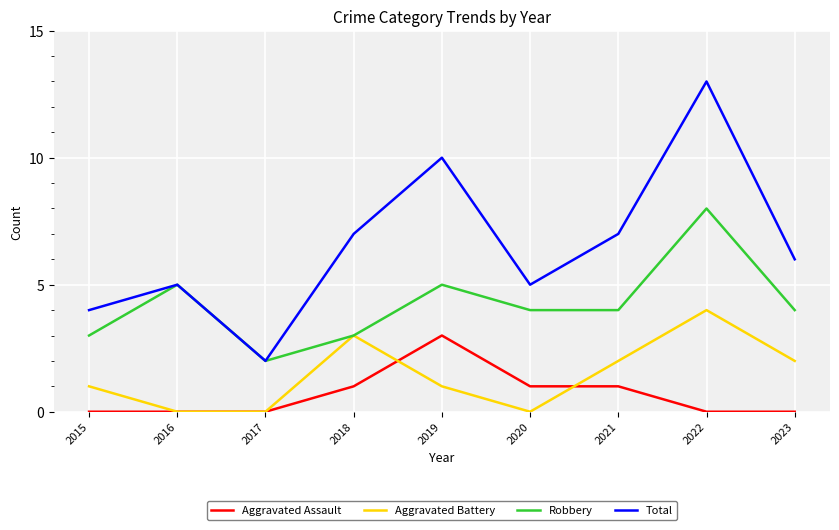

Is the value of Robbery at 2019 greater than the value of Total at 2015?

Yes